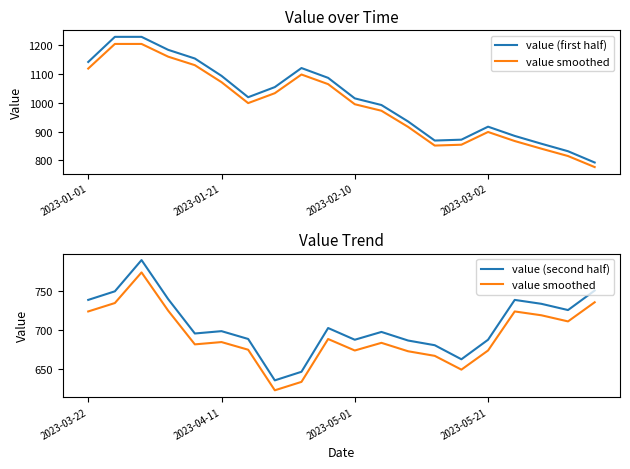

True or false: value smoothed and value (first half) cross at least once.

False